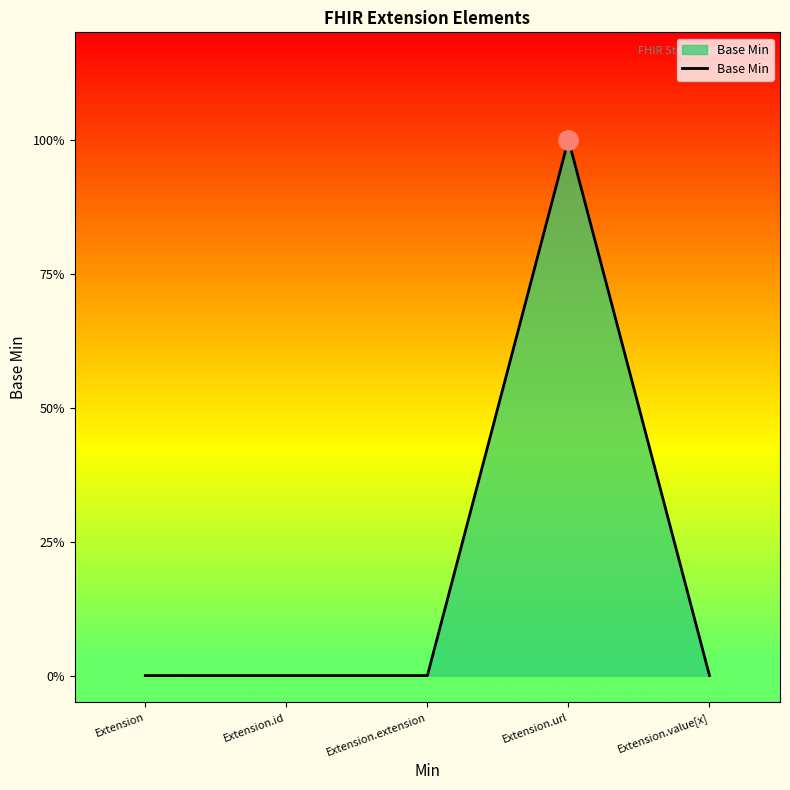

The chart shows a value of 1 at Extension.url. True or false?

True